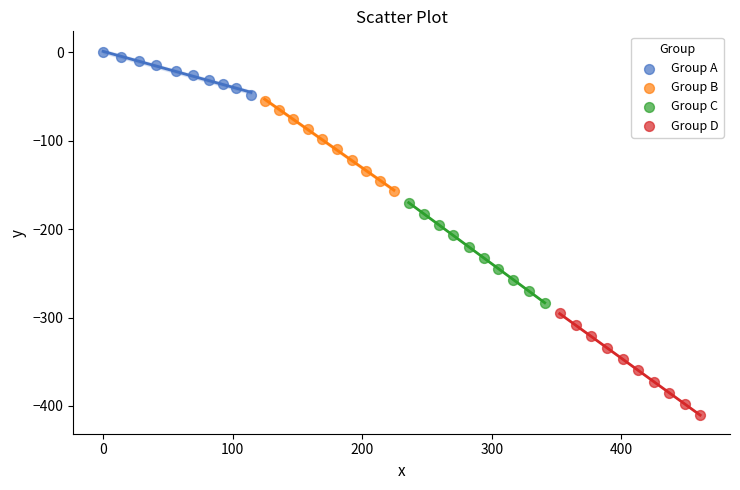

What are all the series names shown in the legend?

Group A, Group B, Group C, Group D